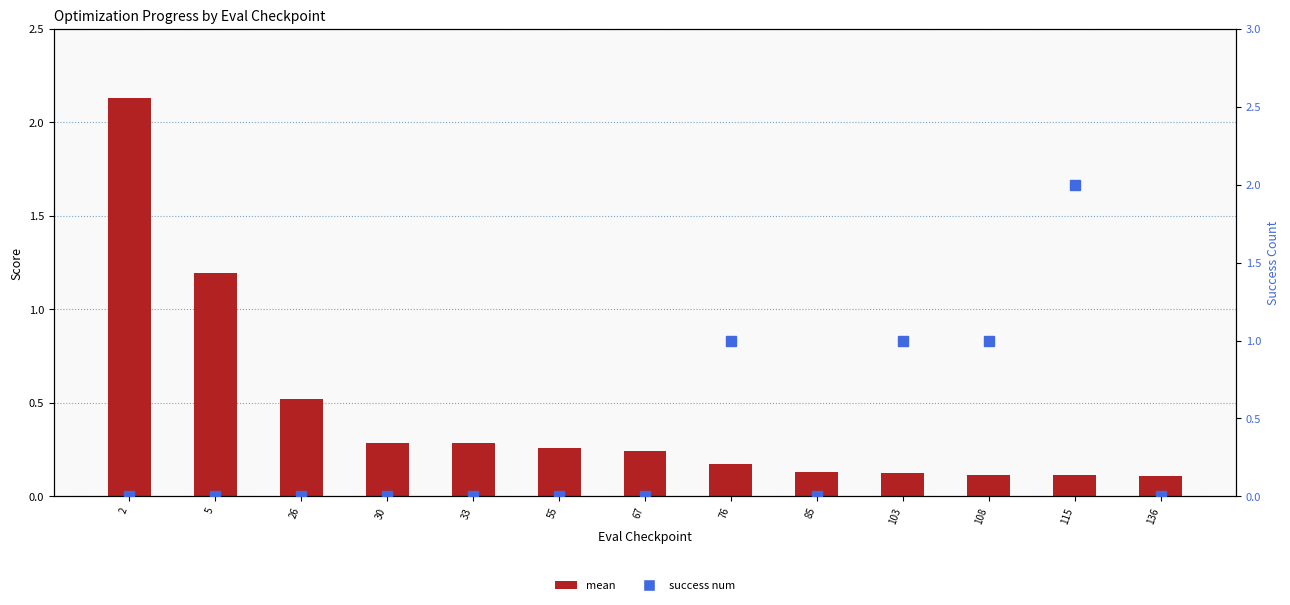

At how many categories does at least one series exceed 1?

3